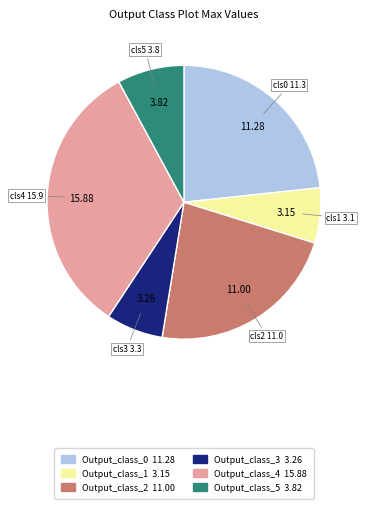

Is the sum of Output_class_5 and Output_class_0 greater than half?

No